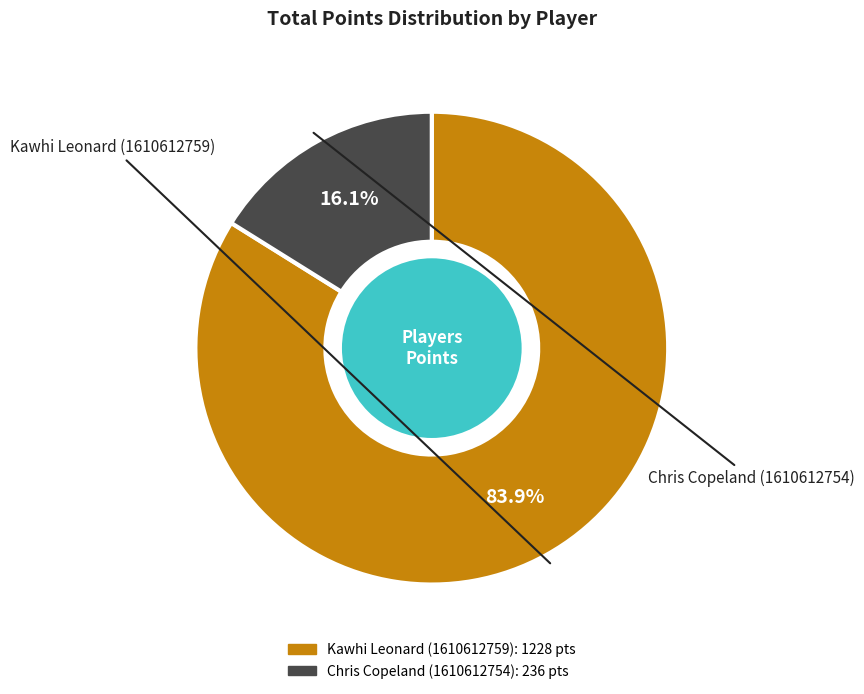

To the nearest percent, what is the difference between the largest and smallest slice percentages?

68%